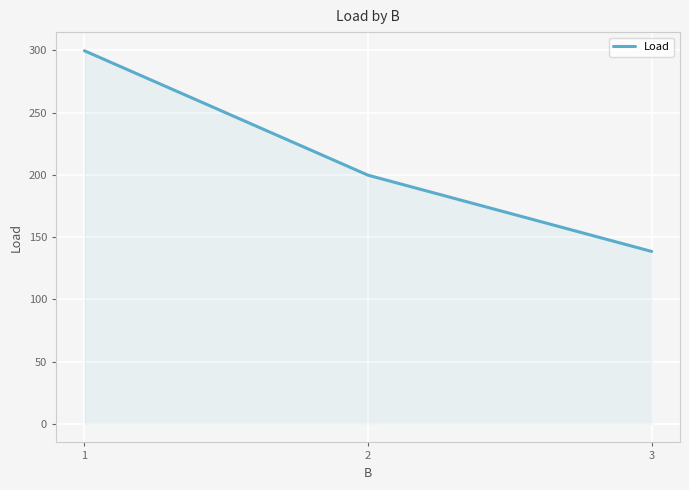

What is the greatest value displayed?

299.6